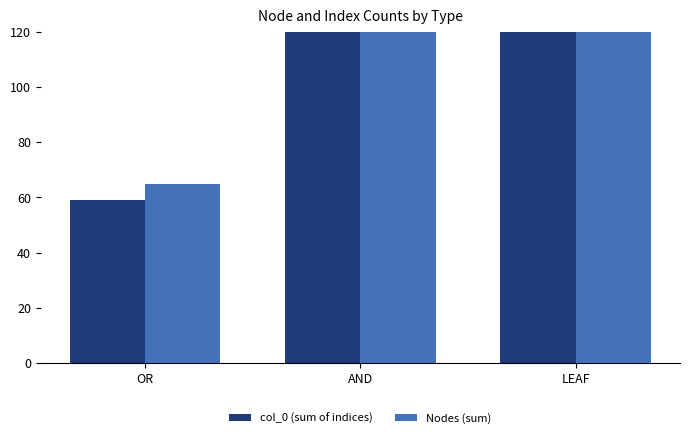

What is the value of the col_0 (sum of indices) bar at the 2nd from the left?

557